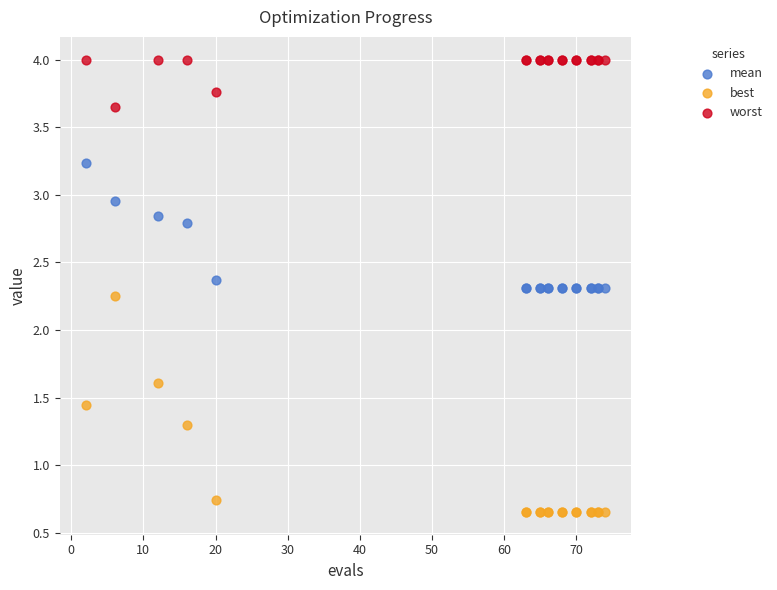

In the mean series, what Y value is closest to 2?

2.3